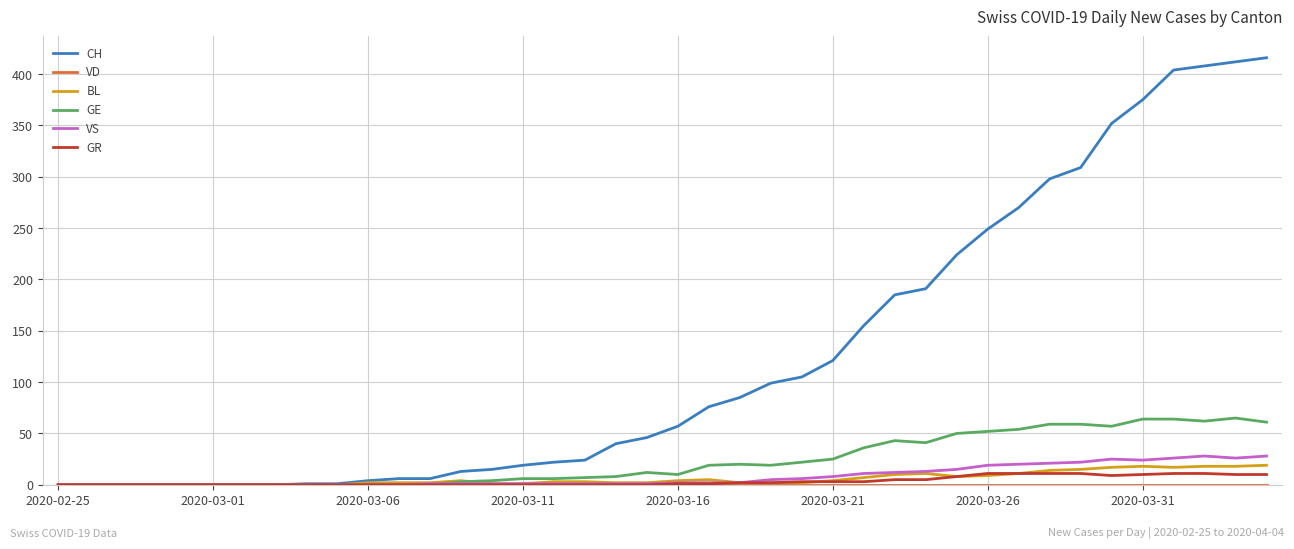

What is the greatest value displayed?

416